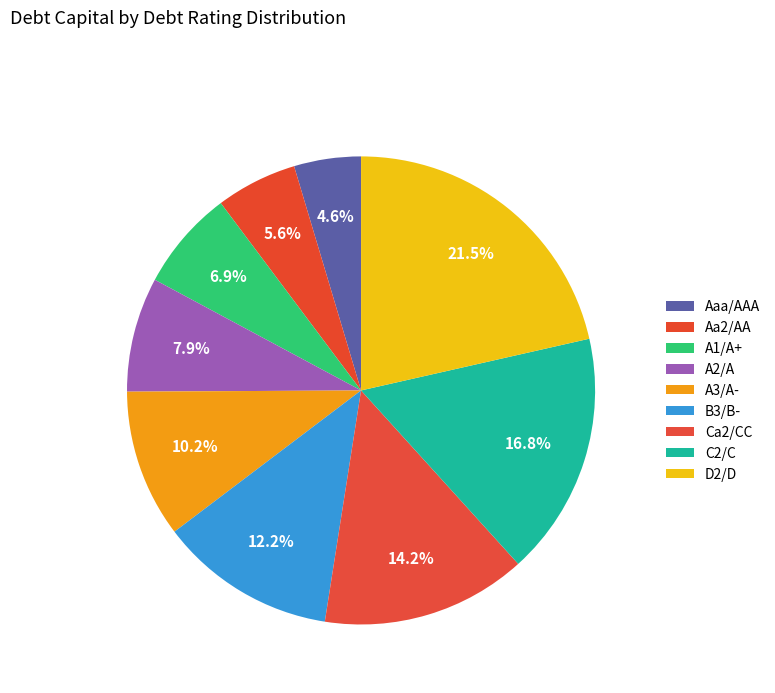

To the nearest percent, what portion does B3/B- represent?

12%